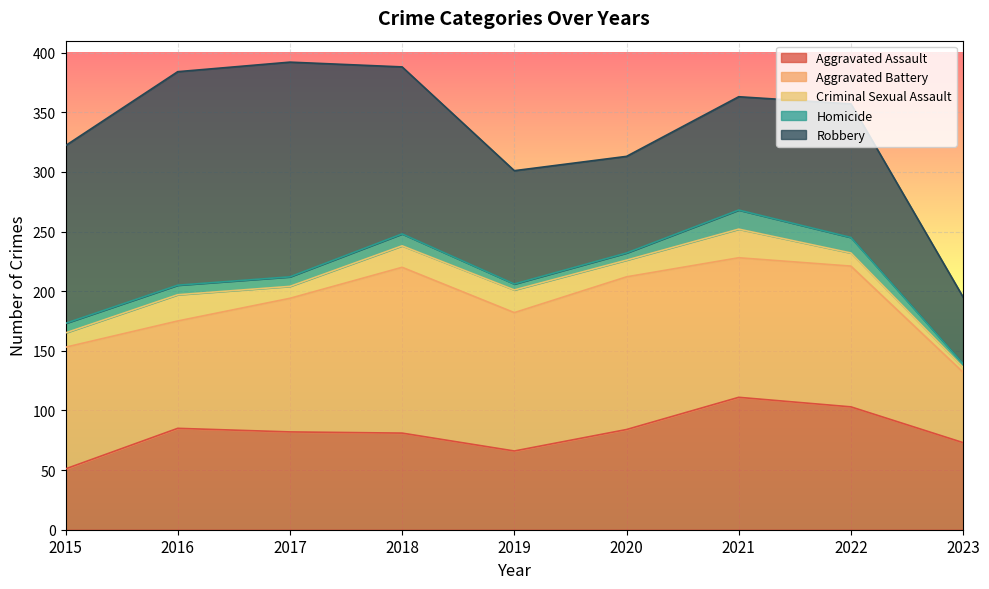

What are all the series names shown in the legend?

Aggravated Assault, Aggravated Battery, Criminal Sexual Assault, Homicide, Robbery